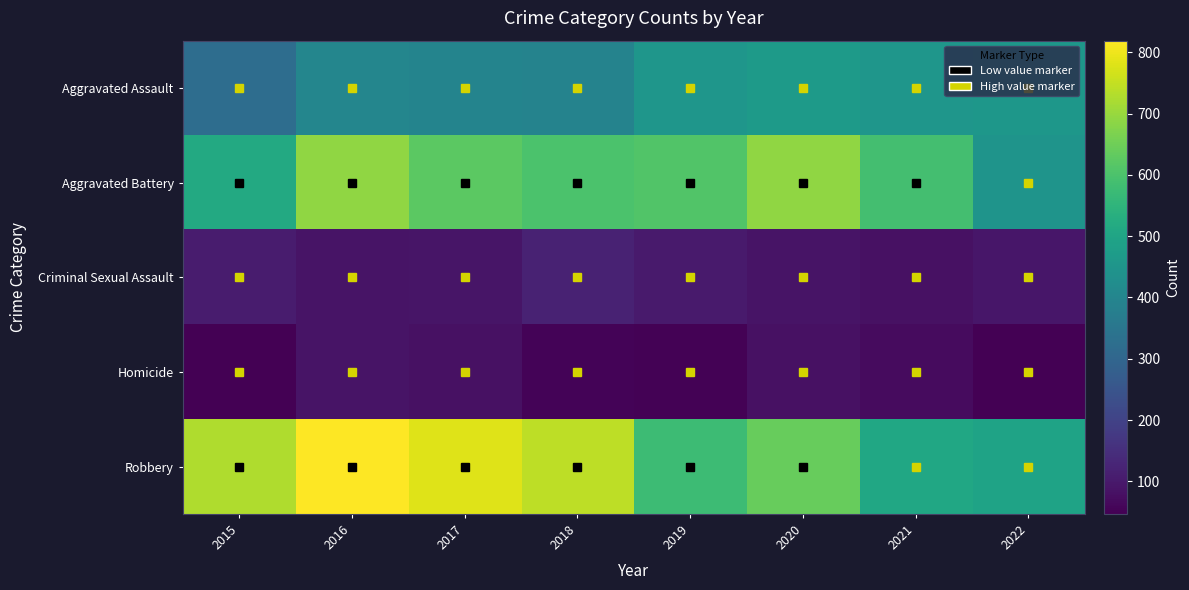

Which series has the largest range (max minus min)?

Robbery